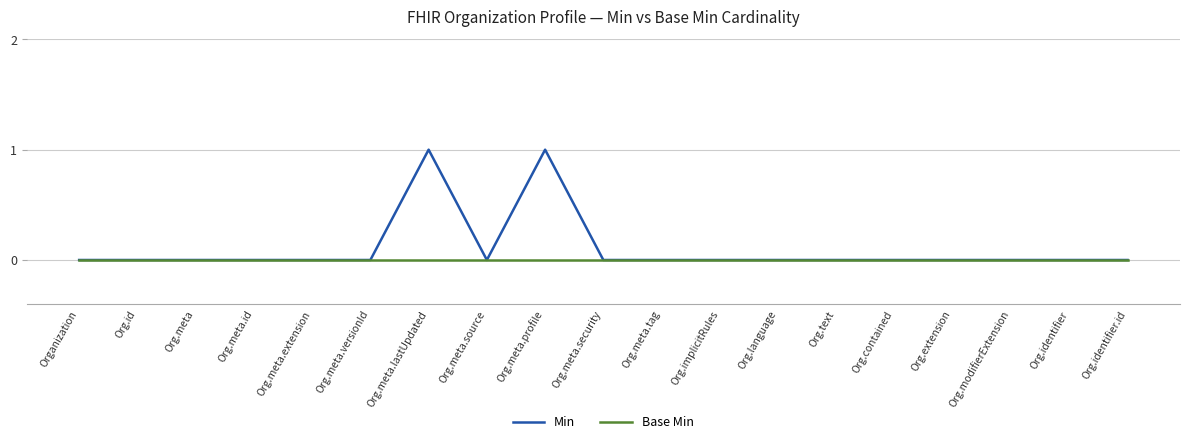

How many distinct data groups are displayed?

2